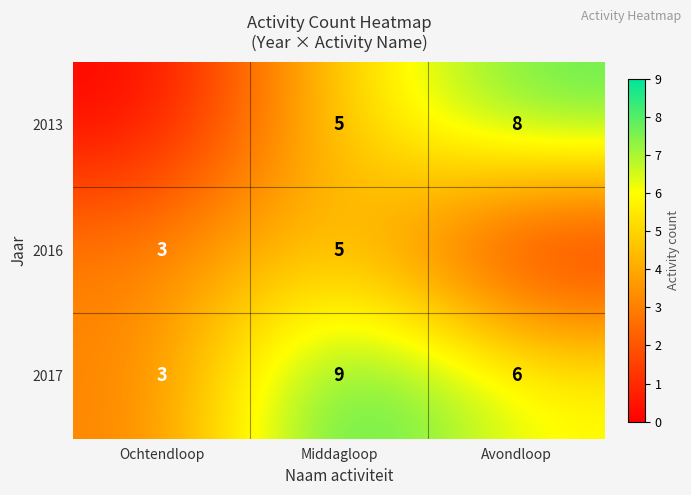

How many values in the 2017 series are below 6?

1